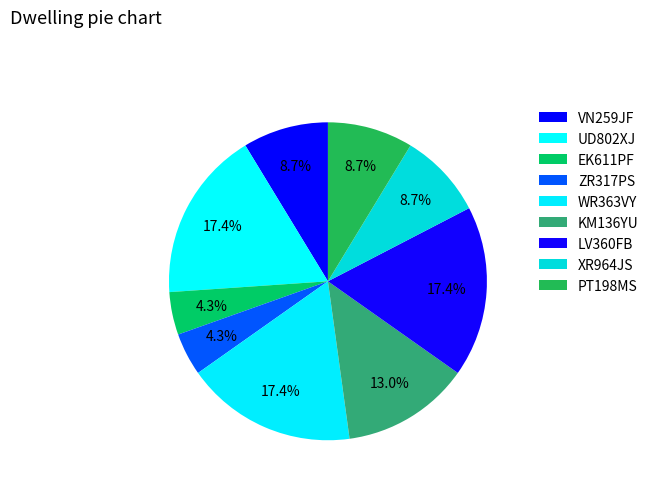

How many segments does this pie chart have?

9